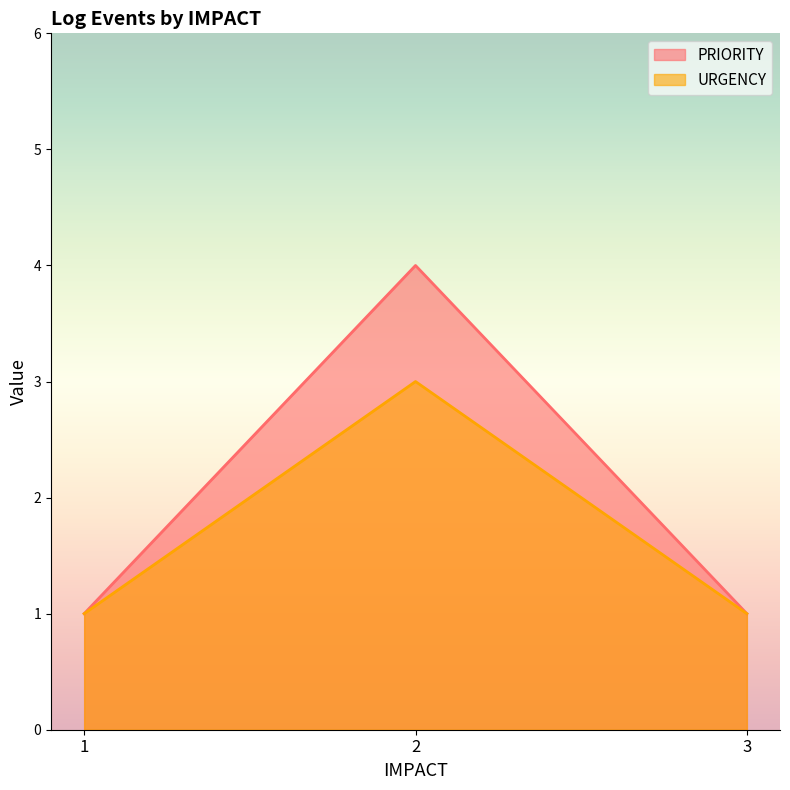

Is it true that PRIORITY equals 1 at 3?

True